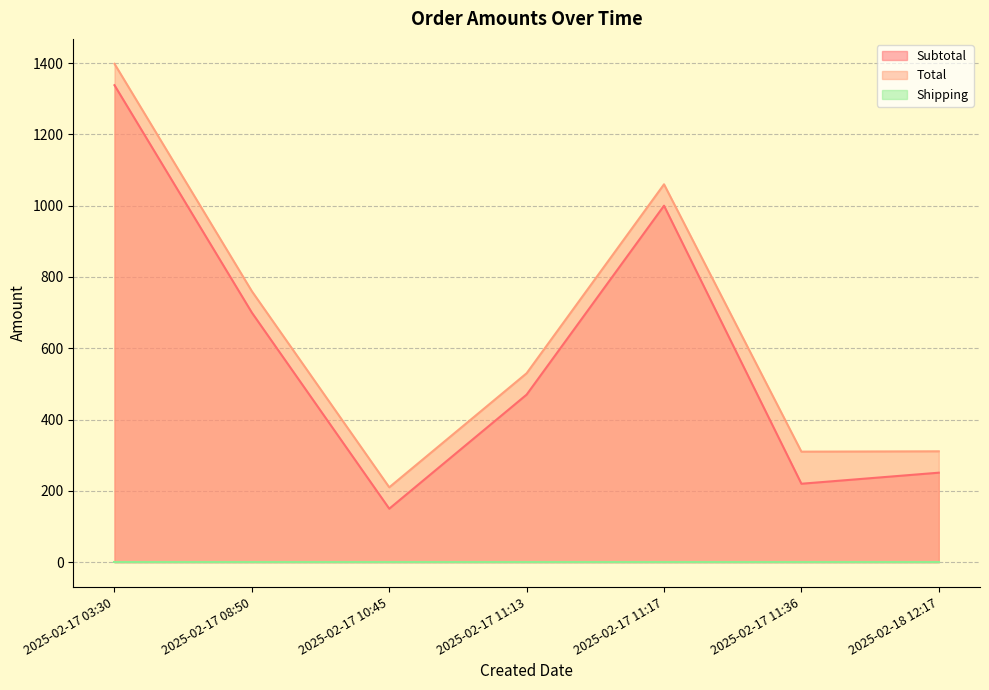

What is the label of the 4th point from the left?

2025-02-17 11:13